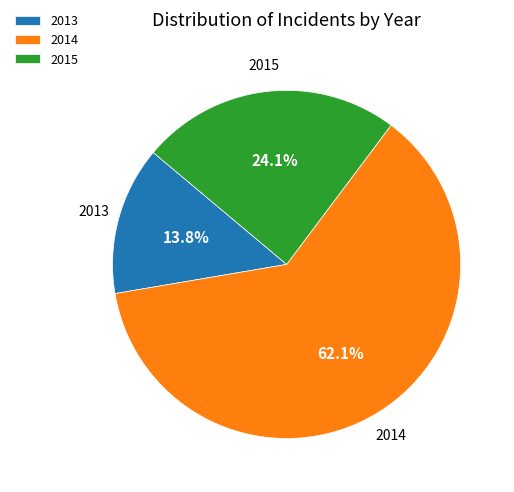

Which slice is the largest?

2014